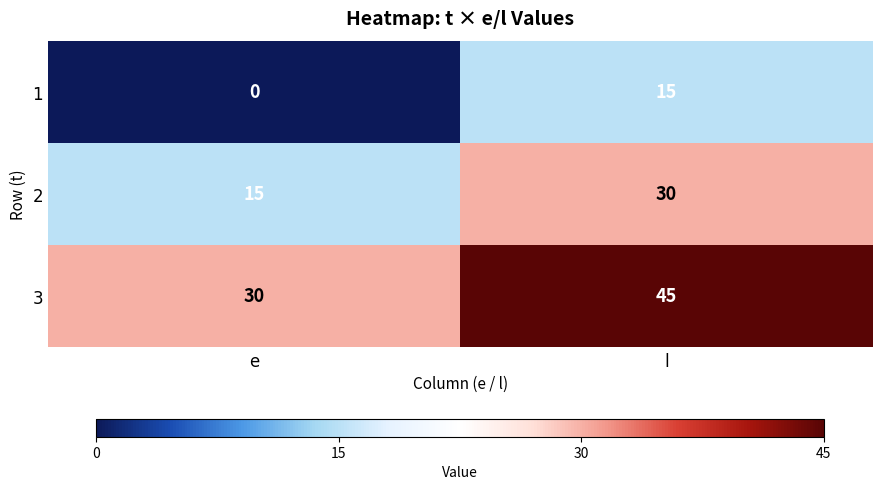

What is the difference between the highest and lowest values at e?

30